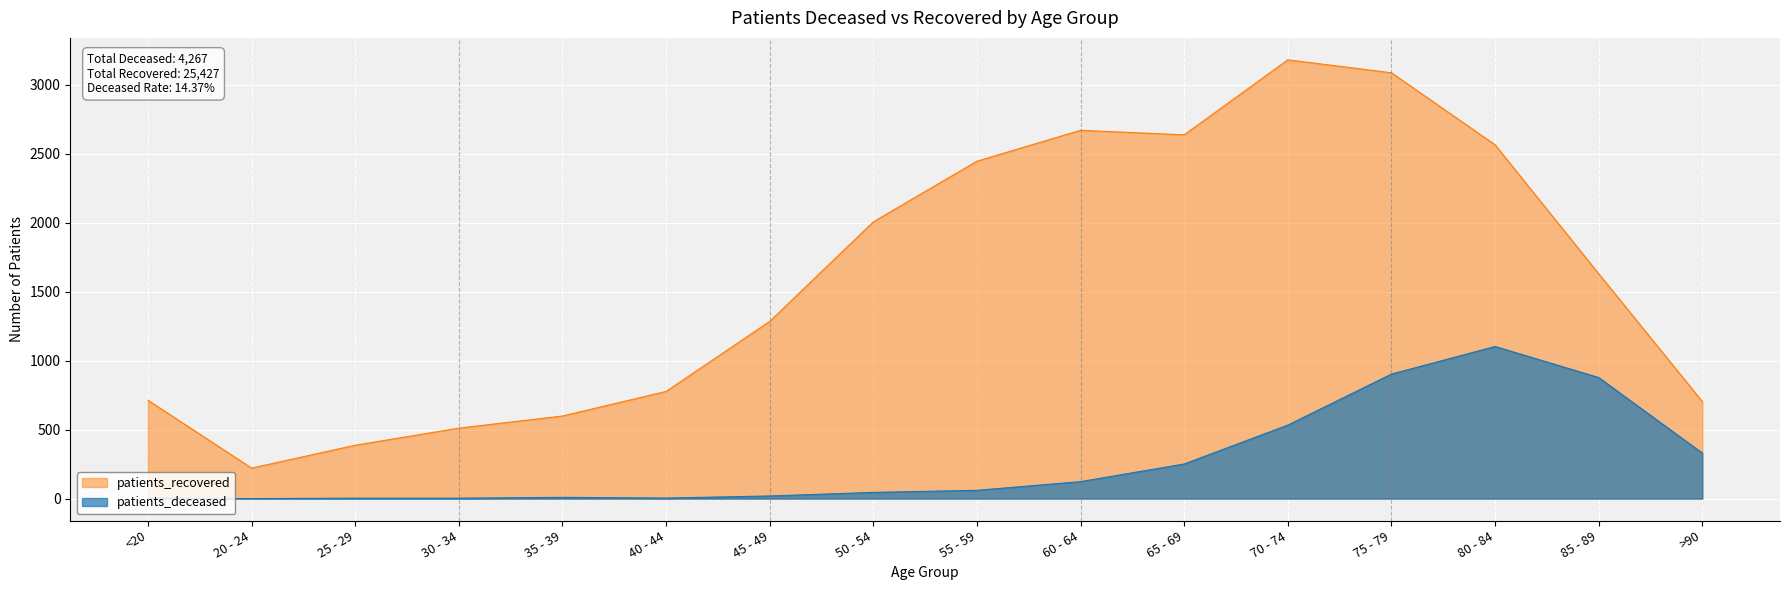

What are all the series names shown in the legend?

patients_recovered, patients_deceased